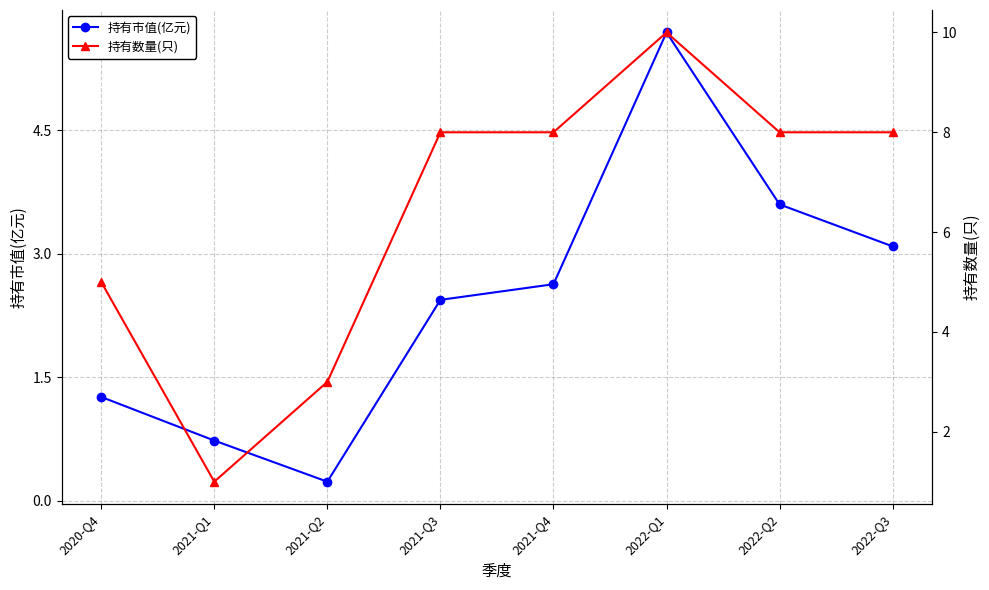

True or false: 持有市值(亿元) and 持有数量(只) intersect in this chart.

False